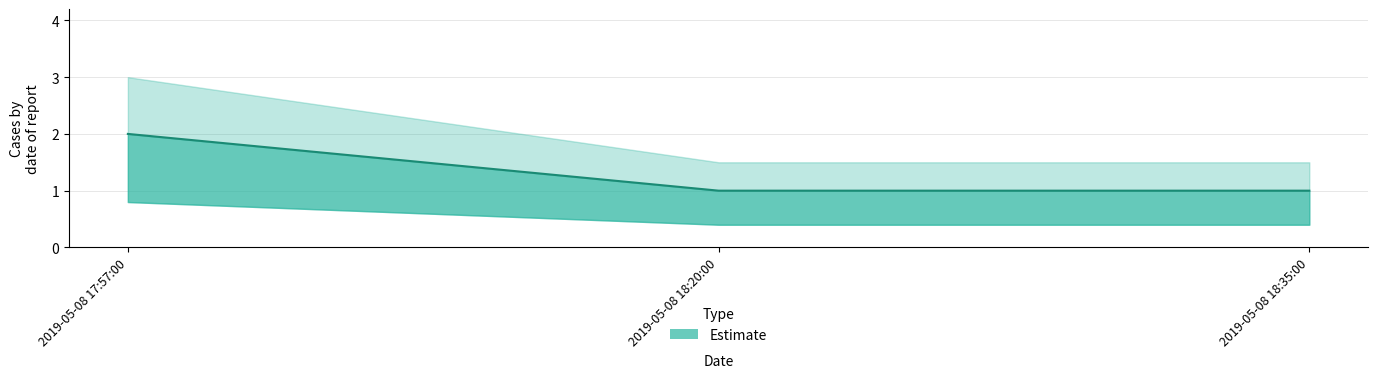

What position from the left is 2019-05-08 18:20:00?

2